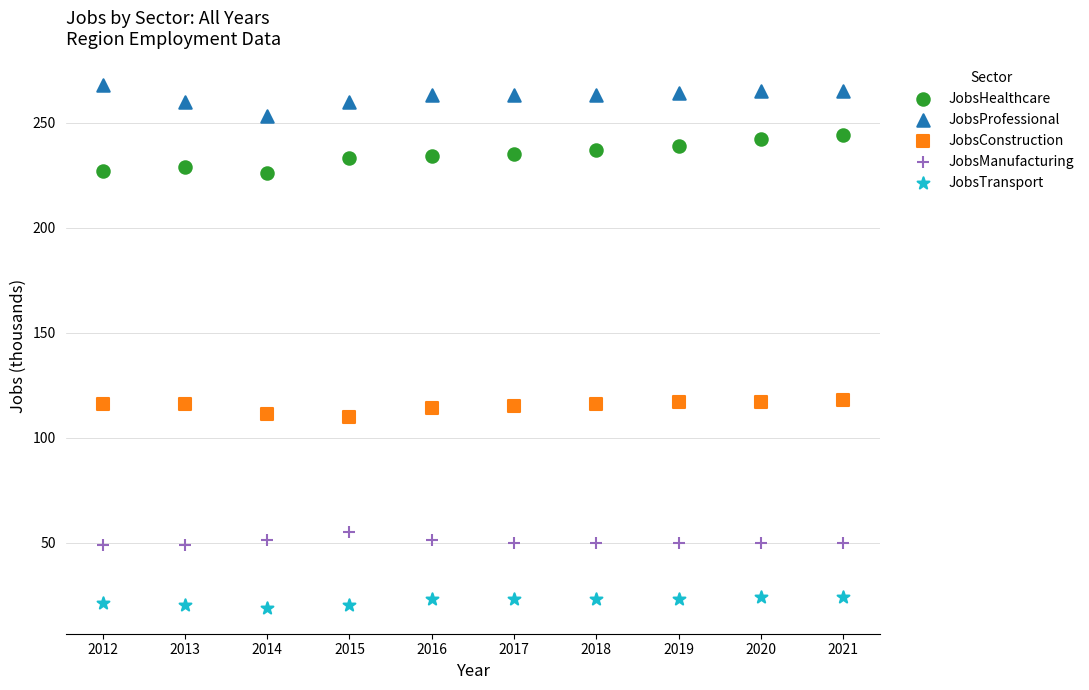

Which series has the largest Y range (max minus min)?

JobsHealthcare